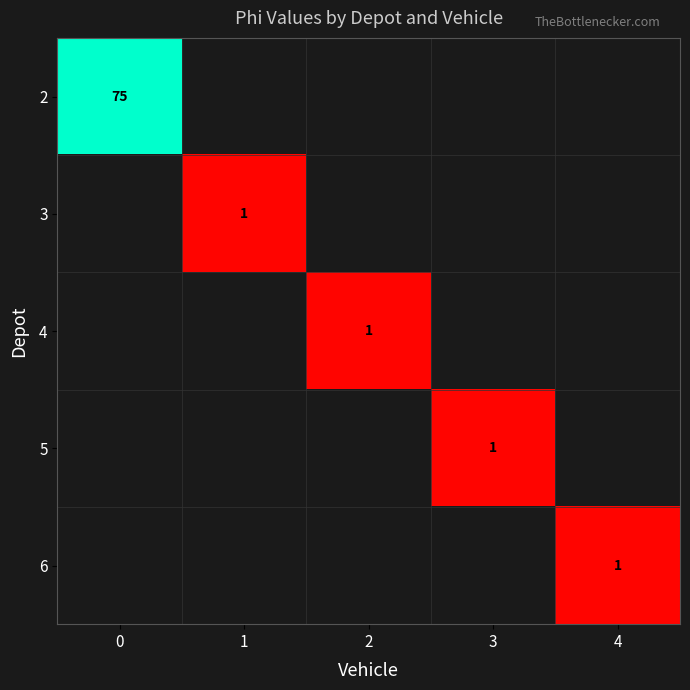

Which series has the widest spread of values?

2